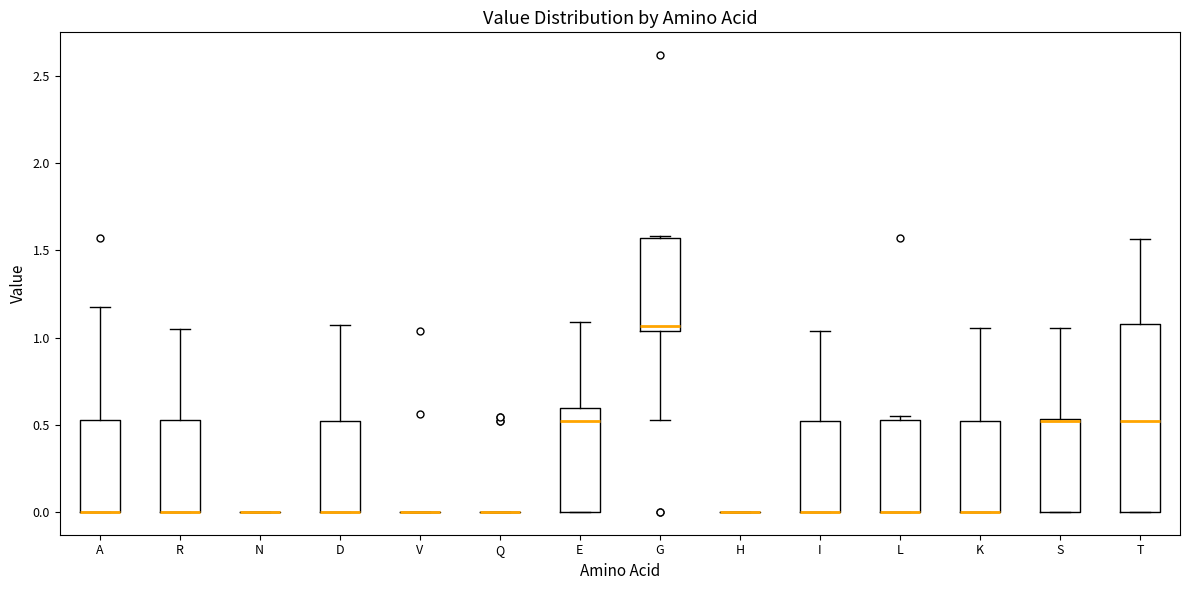

Reading left to right, transcribe this box plot: for each box, give where its median line is, the range the box spans, and where its two whiskers end, as read against the y-axis. The values are not printed on the chart, so give them approximately, as read against the axis.

A: median 0.00 (drawn on the box's lower edge), box 0.00 to 0.55, whiskers 0.00 to 1.15
R: median 0.00 (drawn on the box's lower edge), box 0.00 to 0.50, whiskers 0.00 to 1.05
N: box collapsed to a line at 0.00, whiskers 0.00 to 0.00
D: median 0.00 (drawn on the box's lower edge), box 0.00 to 0.50, whiskers 0.00 to 1.05
V: box collapsed to a line at 0.00, whiskers 0.00 to 0.00
Q: box collapsed to a line at 0.00, whiskers 0.00 to 0.00
E: median 0.50, box 0.00 to 0.60, whiskers 0.00 to 1.10
G: median 1.05 (just above the box's lower edge), box 1.05 to 1.55, whiskers 0.55 to 1.60
H: box collapsed to a line at 0.00, whiskers 0.00 to 0.00
I: median 0.00 (drawn on the box's lower edge), box 0.00 to 0.50, whiskers 0.00 to 1.05
L: median 0.00 (drawn on the box's lower edge), box 0.00 to 0.55, whiskers 0.00 to 0.55 (just above the box's upper edge)
K: median 0.00 (drawn on the box's lower edge), box 0.00 to 0.50, whiskers 0.00 to 1.05
S: median 0.50 (drawn on the box's upper edge), box 0.00 to 0.55, whiskers 0.00 to 1.05
T: median 0.50, box 0.00 to 1.10, whiskers 0.00 to 1.55